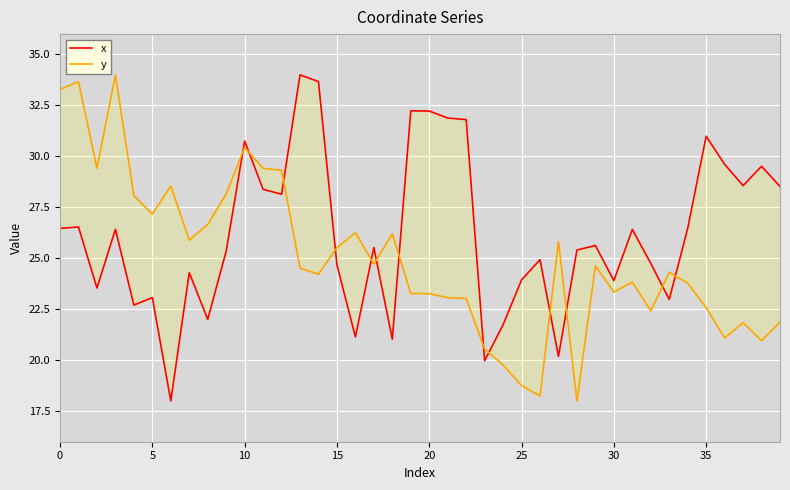

True or false: x has more than 2 interior local peaks.

True